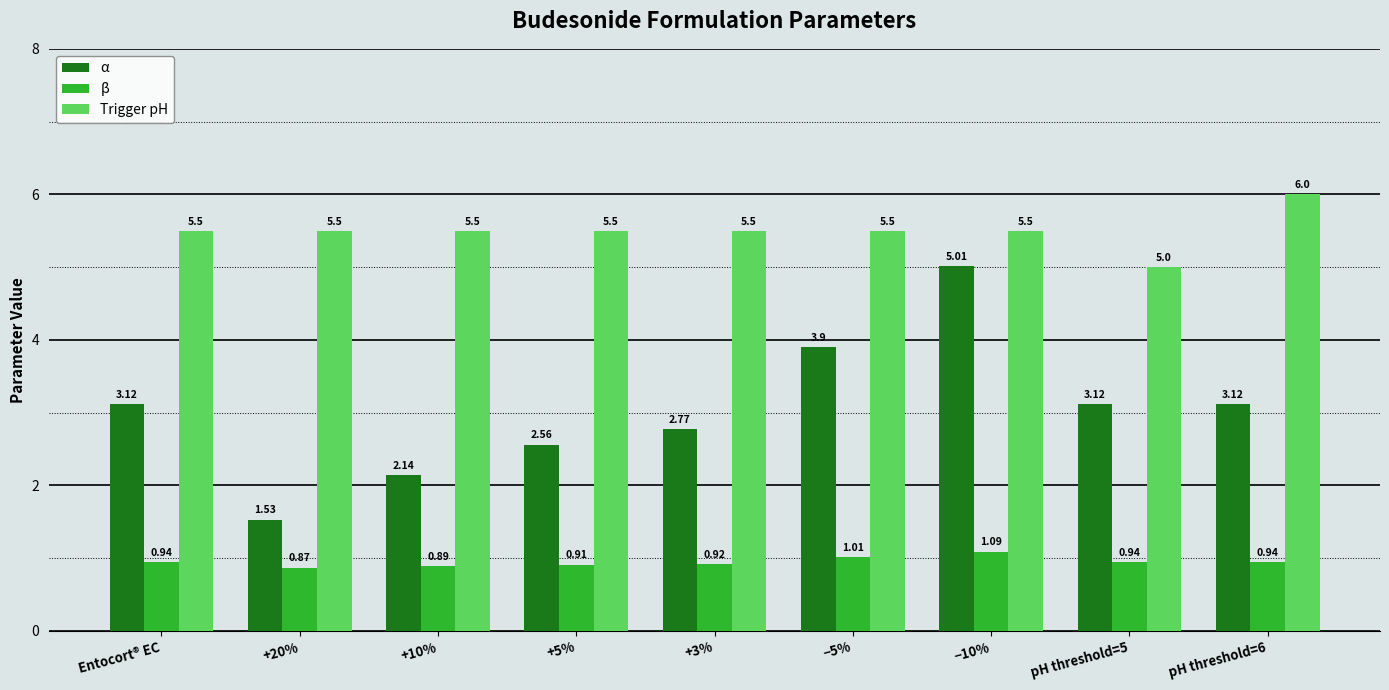

What is the difference between the maximum and second lowest values in the Trigger pH series?

0.5